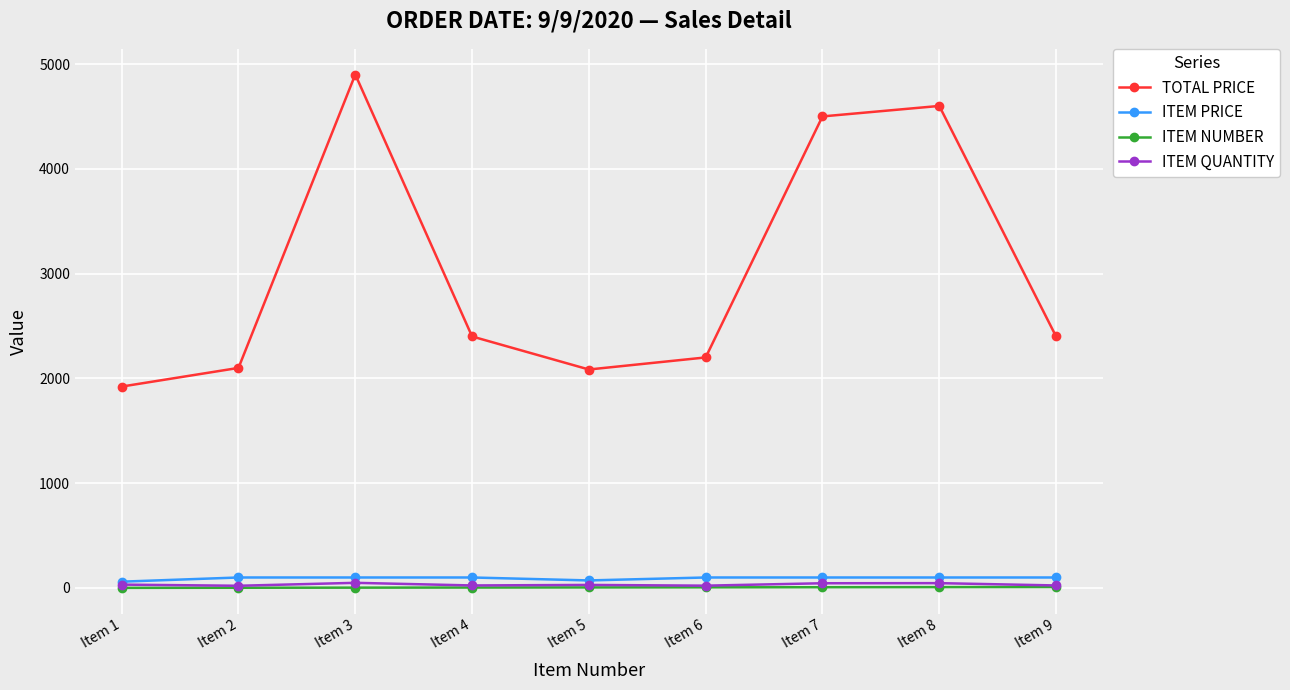

What is the highest value of the TOTAL PRICE series?

4900.0